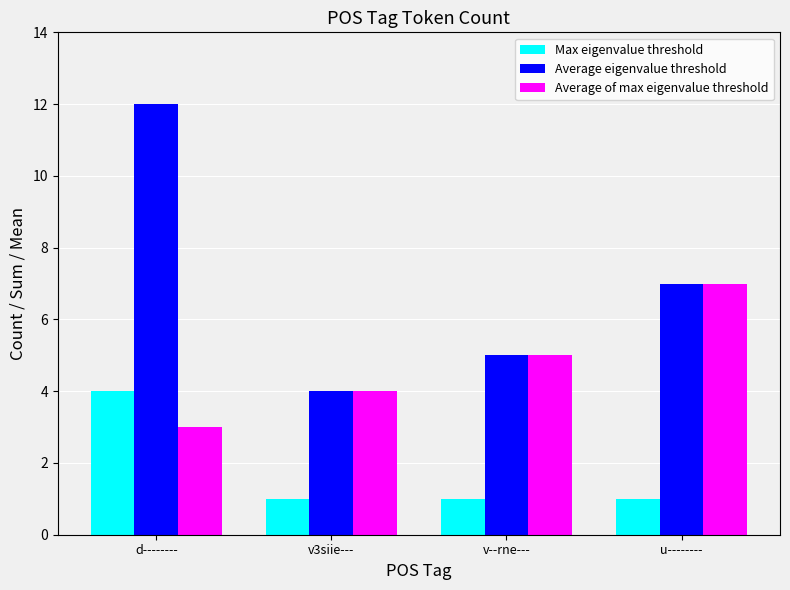

Are the bars grouped side by side (vs. stacked)?

Yes